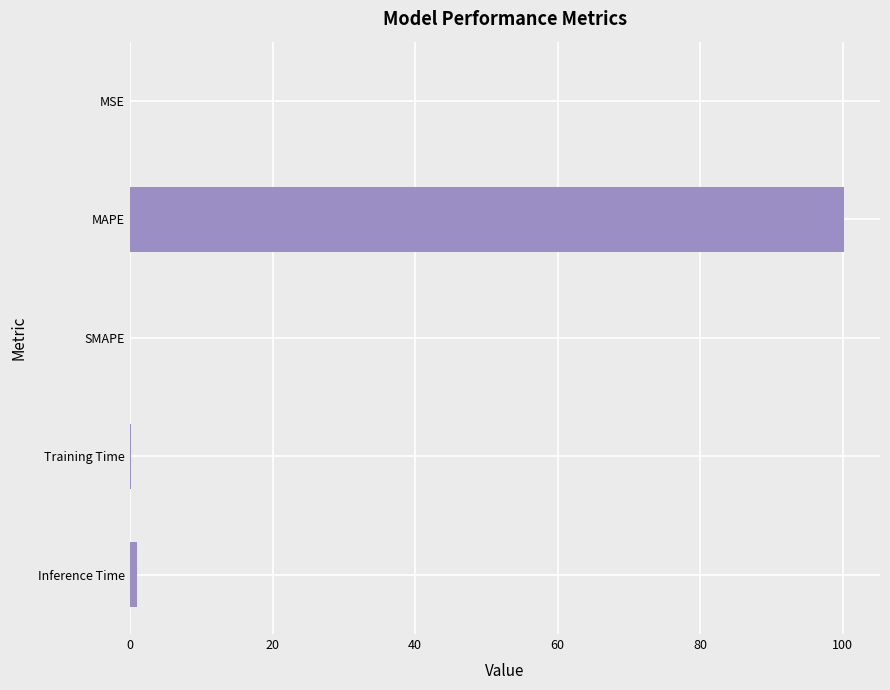

True or false: the data shows 0.0 at SMAPE.

True